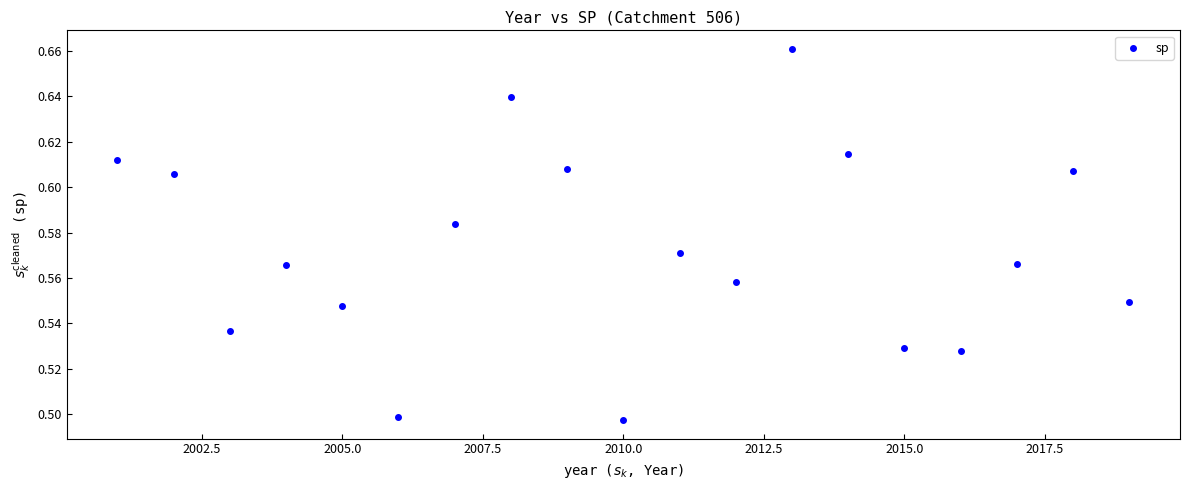

What is the range of X values (max minus min)?

18.0